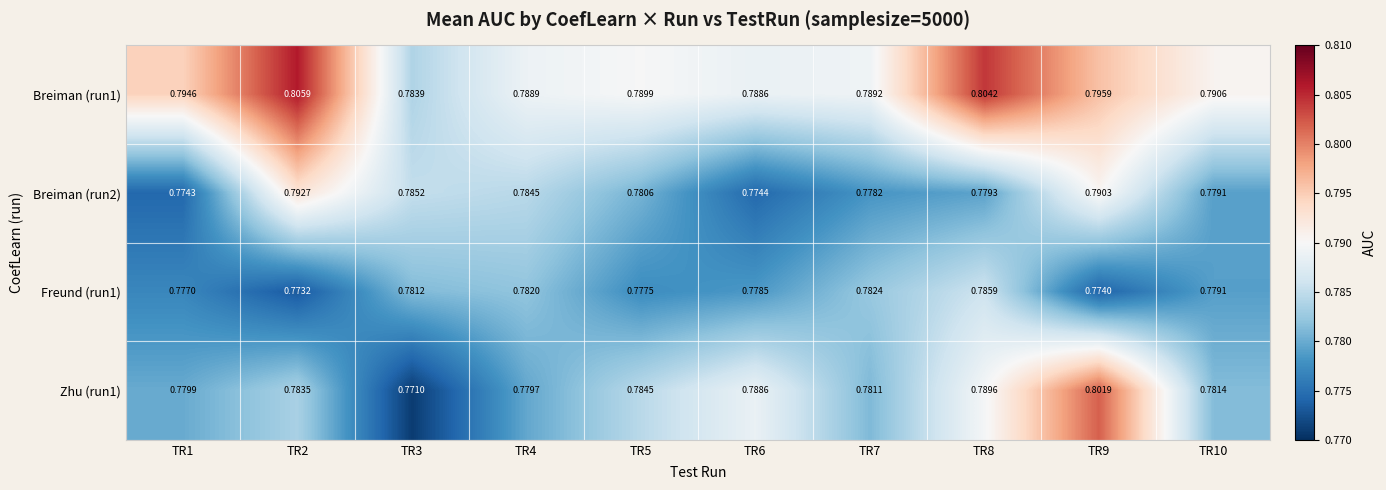

How many data points does each series have?

10